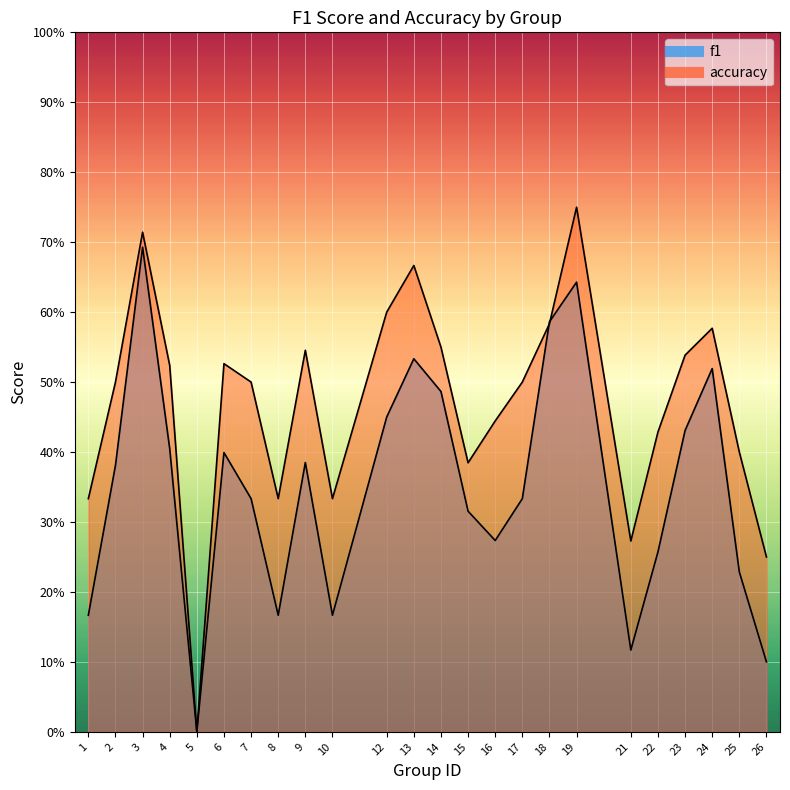

What is the difference between the maximum and minimum values in the f1 series?

0.7